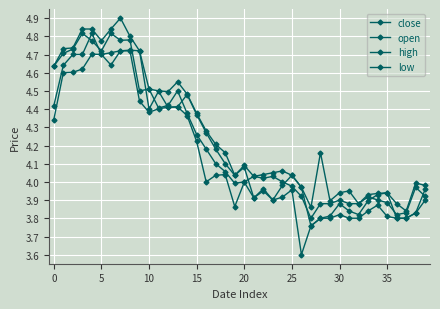

Which series has the largest range (max minus min)?

low